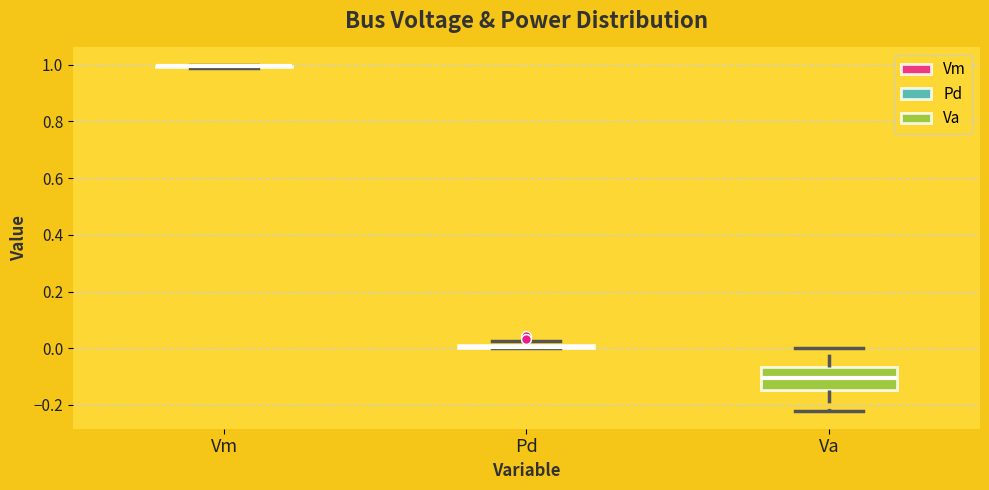

Where is the upper edge of the box for Pd on the y-axis? The values are not printed on the chart, so give them approximately, as read against the axis.

0.02